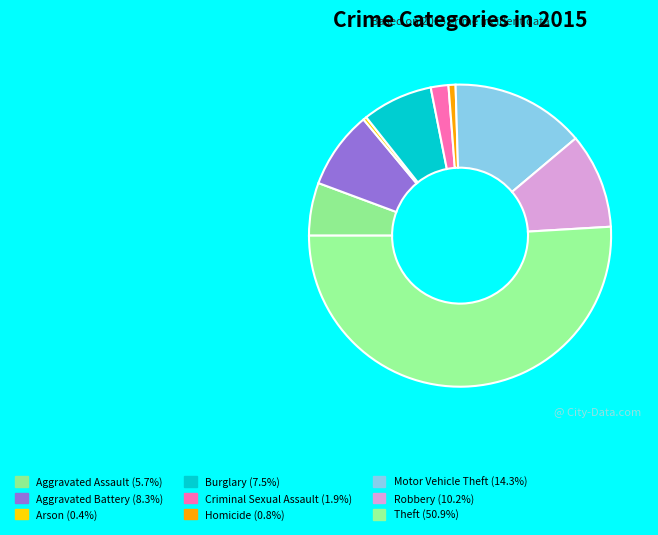

How many slices are in this pie chart?

9